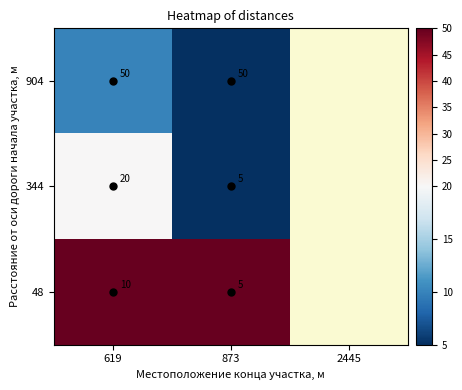

Which series has the widest spread of values?

344